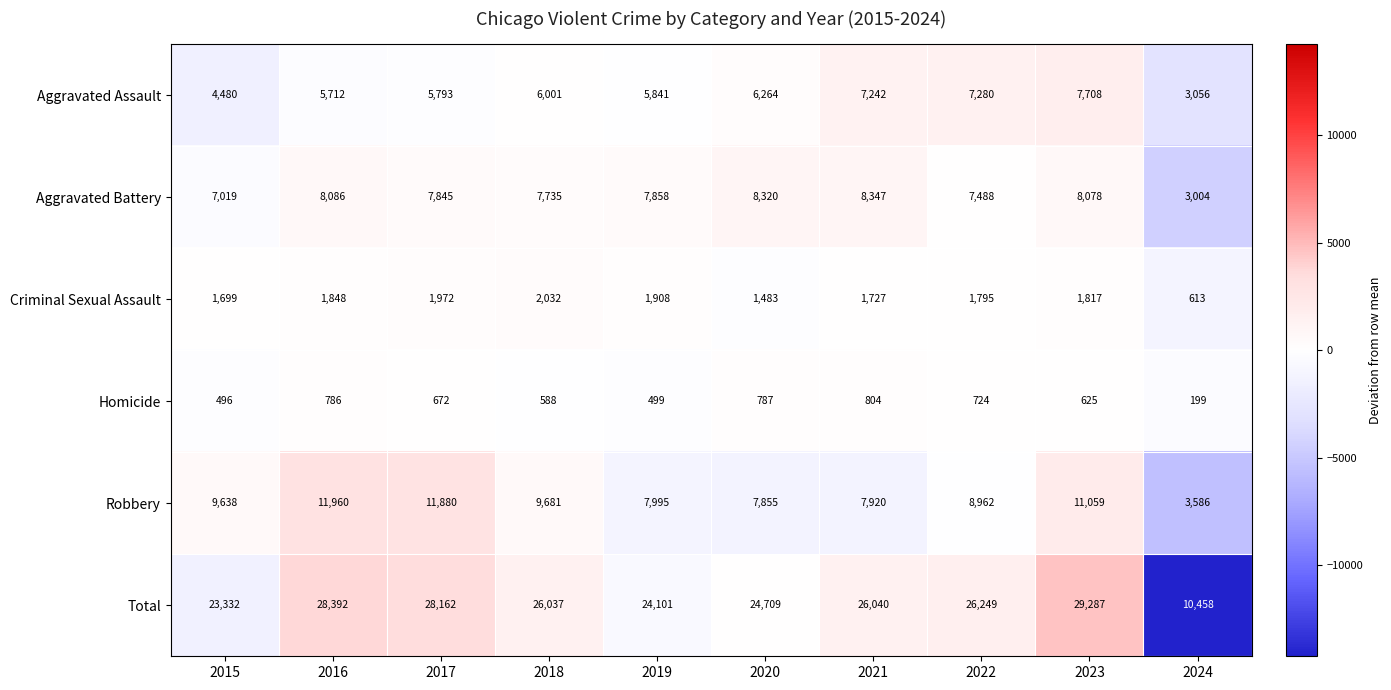

How many data points does each series have?

10